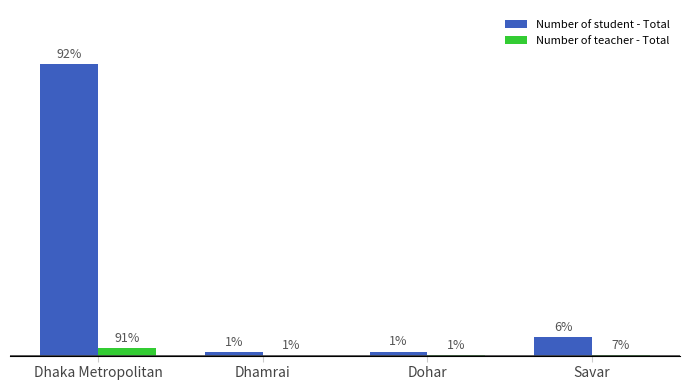

What position from the left is Dohar?

3